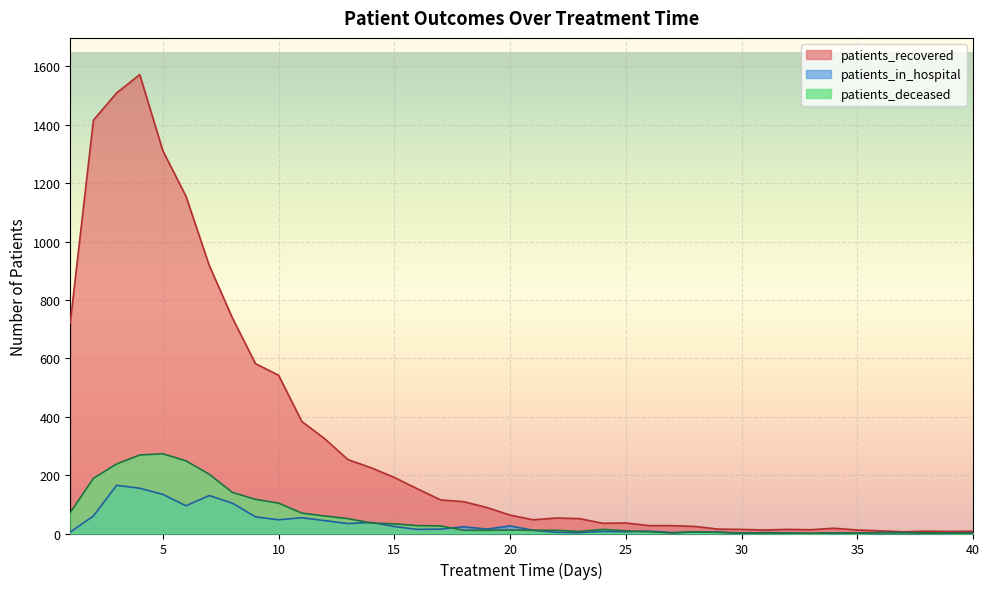

True or false: patients_in_hospital and patients_recovered intersect in this chart.

False